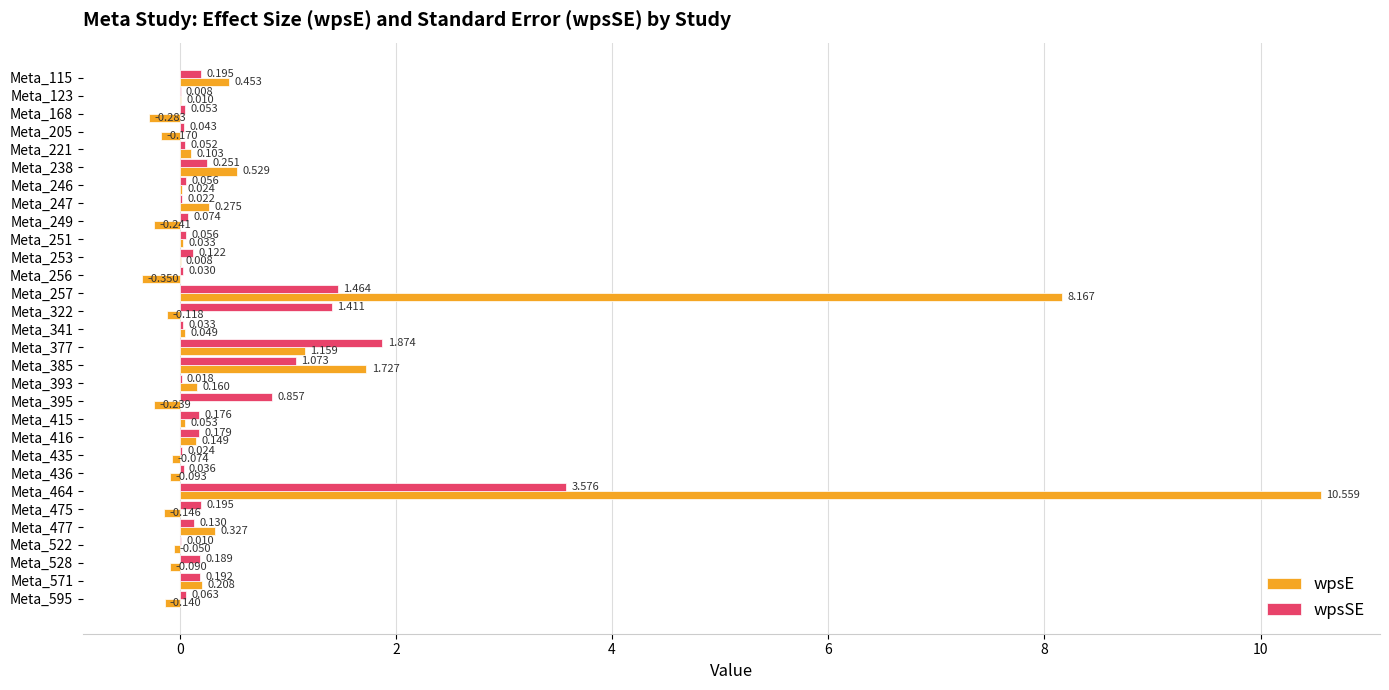

Which series changed the most between Meta_322 and Meta_415?

wpsSE